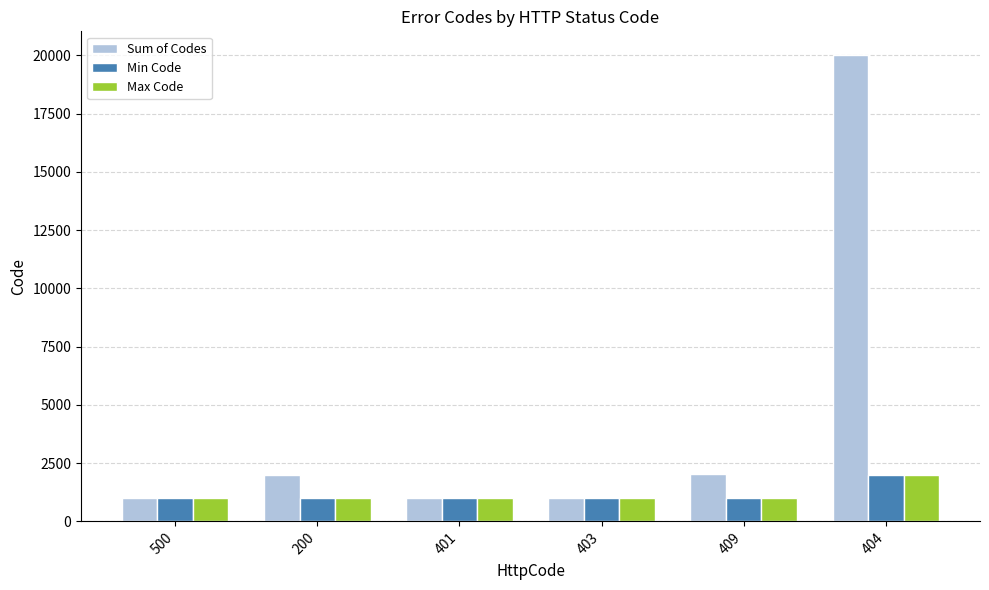

What is the difference between the maximum and minimum values in the Min Code series?

1000